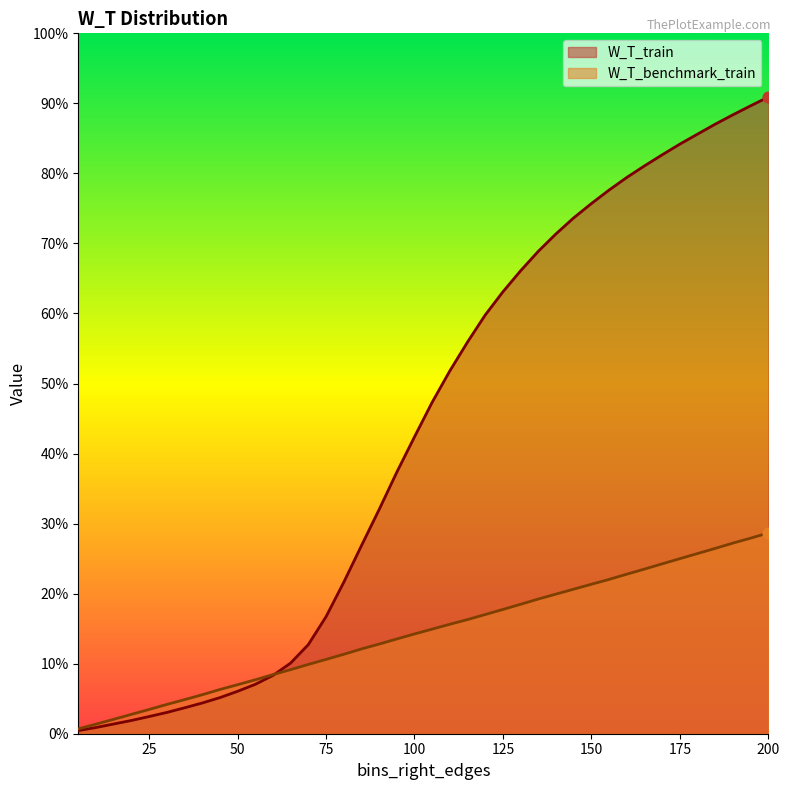

At how many categories does at least one series exceed 0?

40